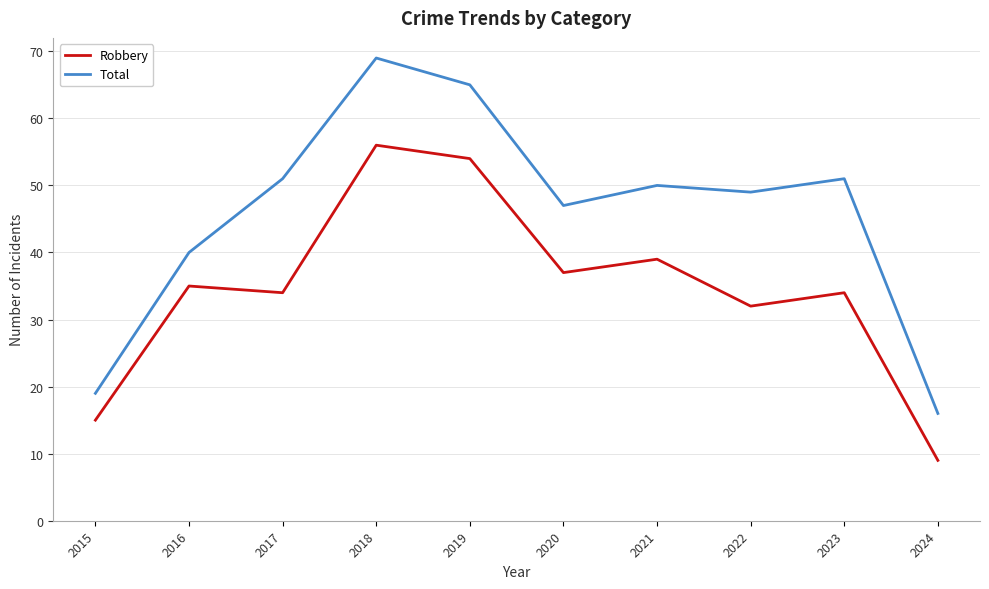

What is the total value across all series at 2023?

85